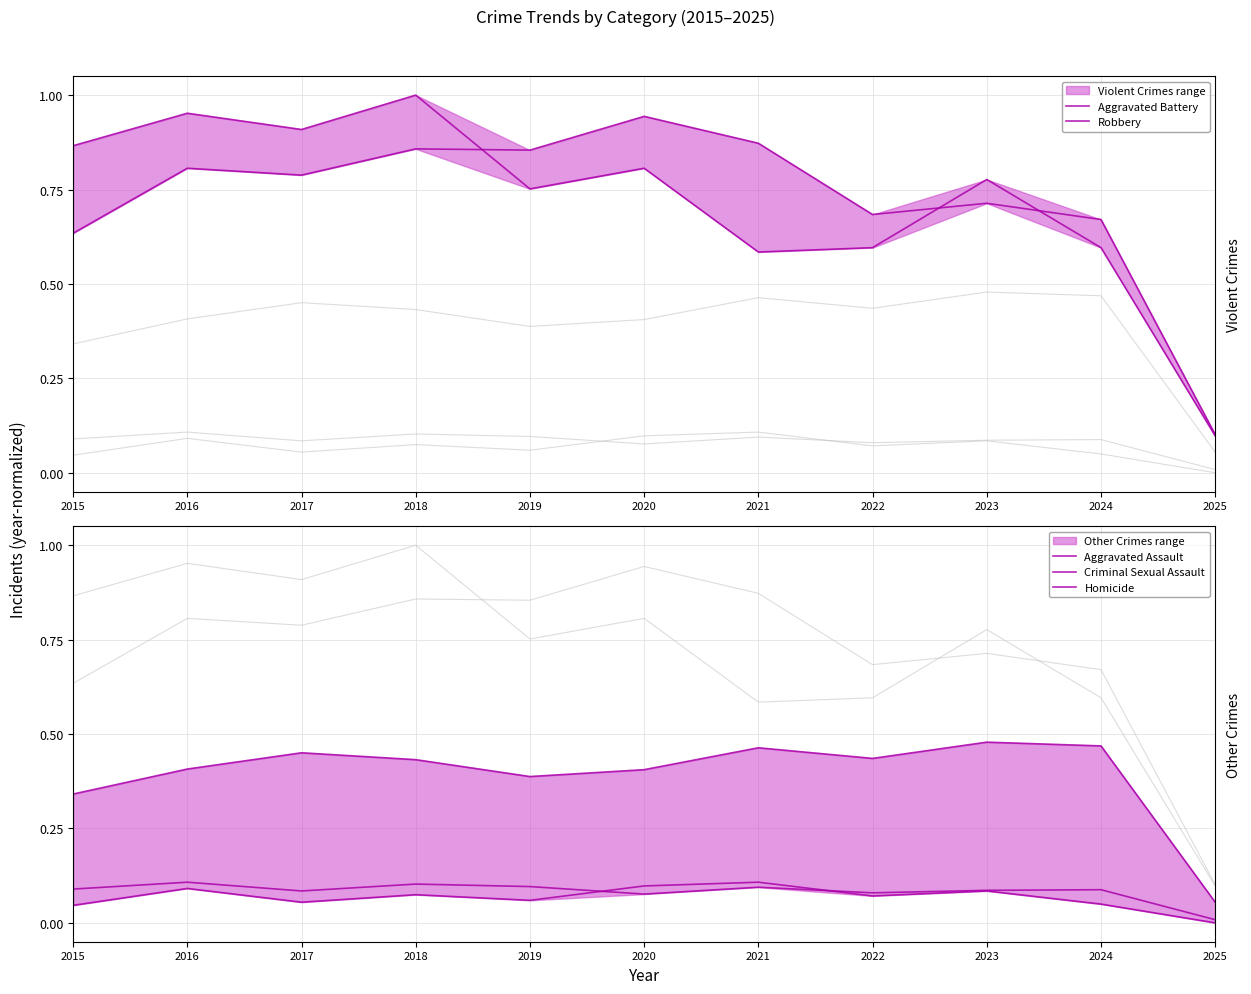

True or false: Aggravated Battery and Homicide cross at least once.

False